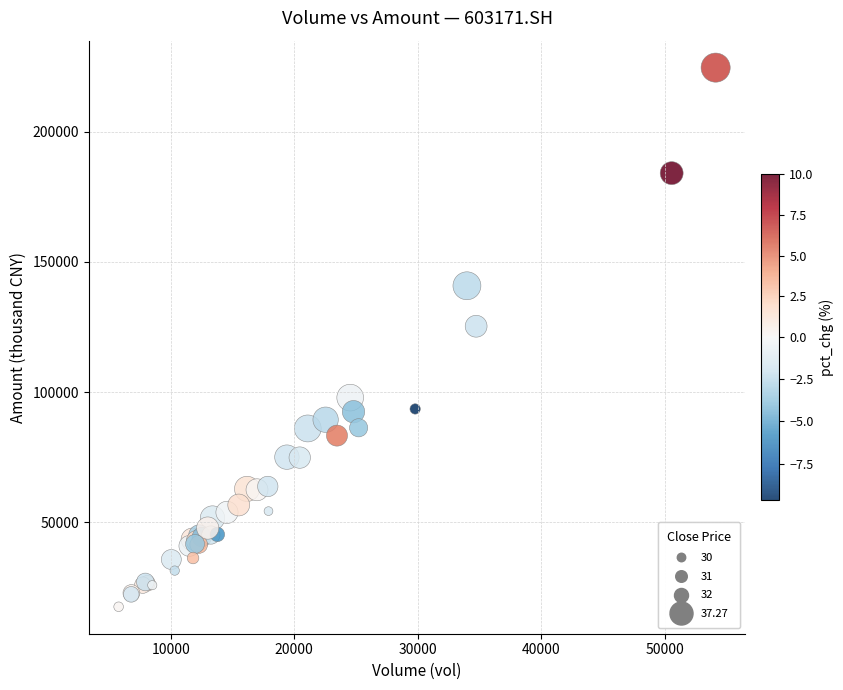

What Y value in the scatter plot is closest to 121090?

125300.1